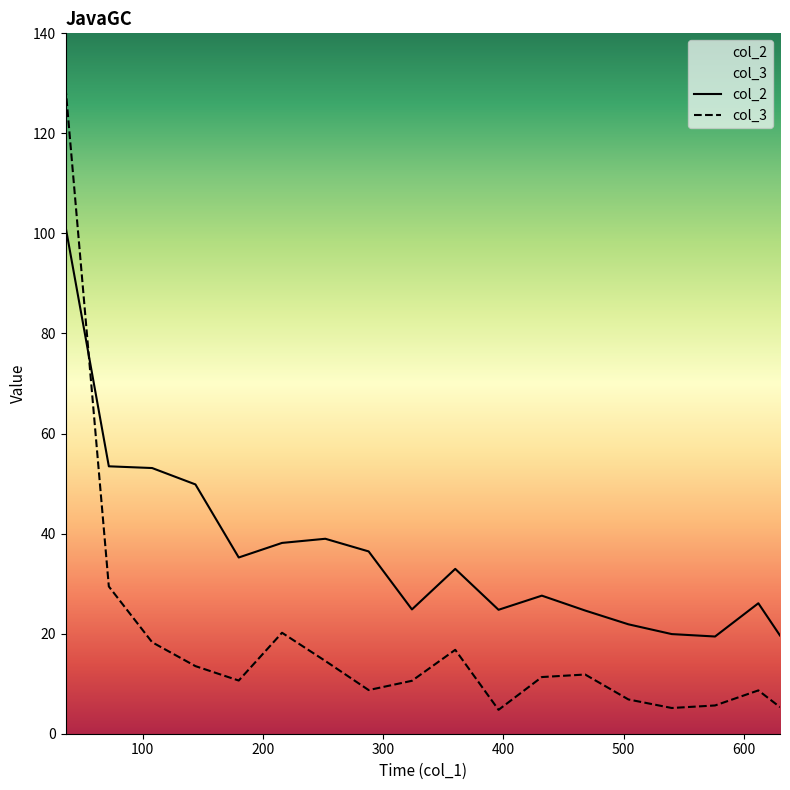

Which series has the largest total across all categories?

col_2